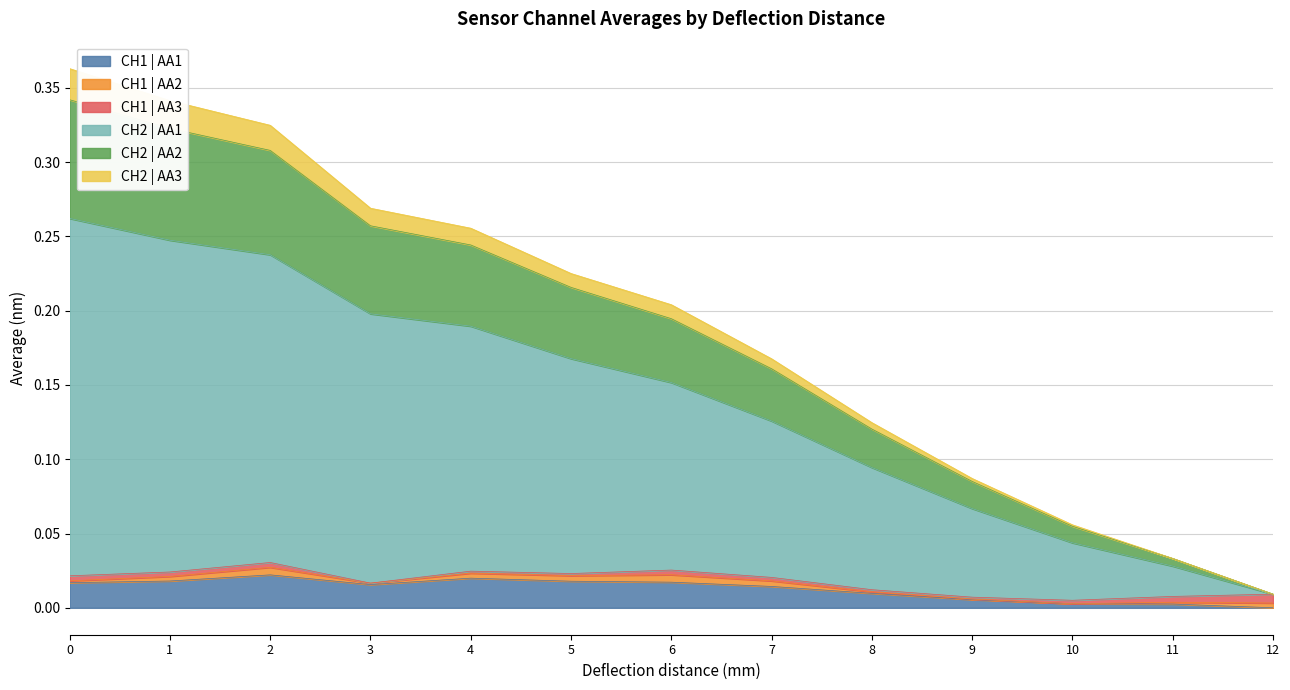

What are all the series names shown in the legend?

CH1 | AA1, CH1 | AA2, CH1 | AA3, CH2 | AA1, CH2 | AA2, CH2 | AA3